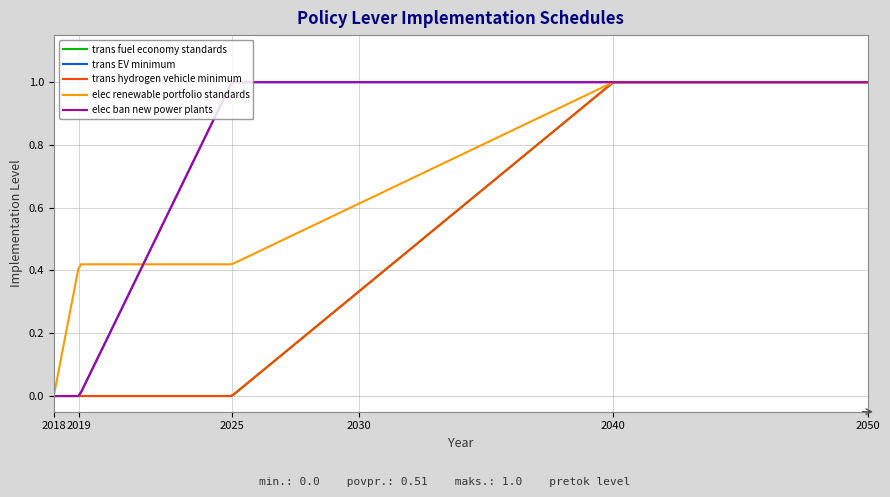

Does the chart display data point markers on the line(s)?

No